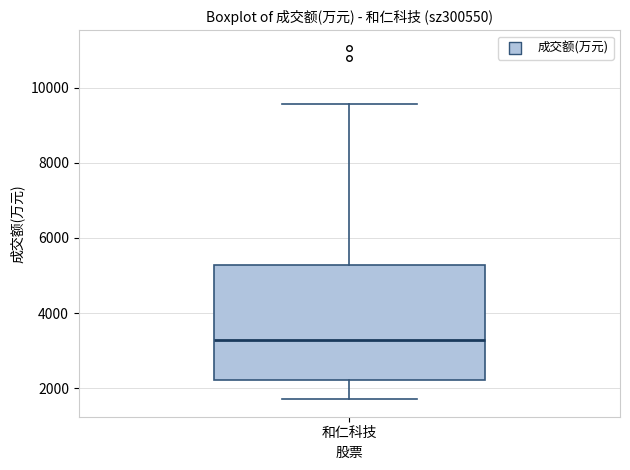

Where does the upper whisker of the box for 和仁科技 end on the y-axis? The values are not printed on the chart, so give them approximately, as read against the axis.

9600